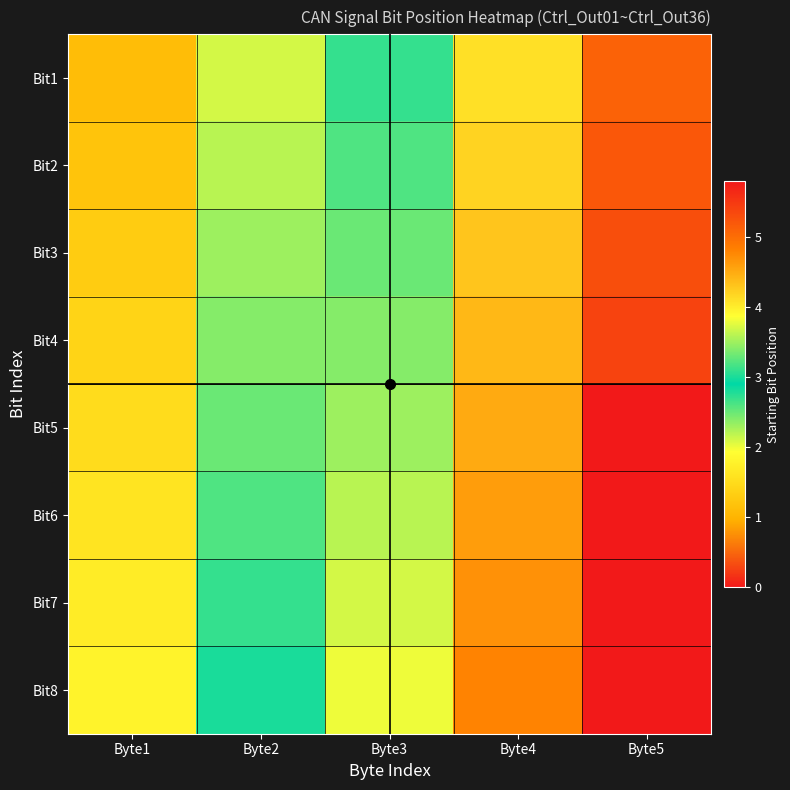

At how many categories does at least one series exceed 1?

5